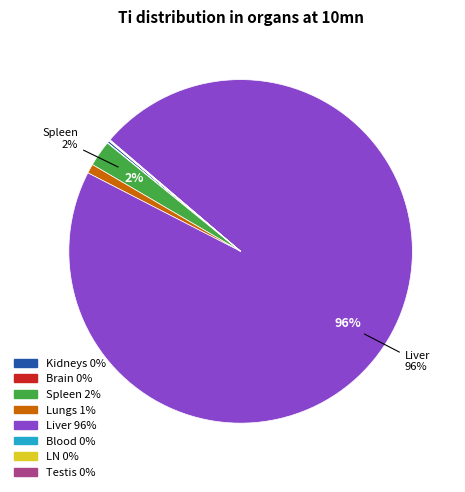

Between Lungs and Spleen, which is larger?

Spleen